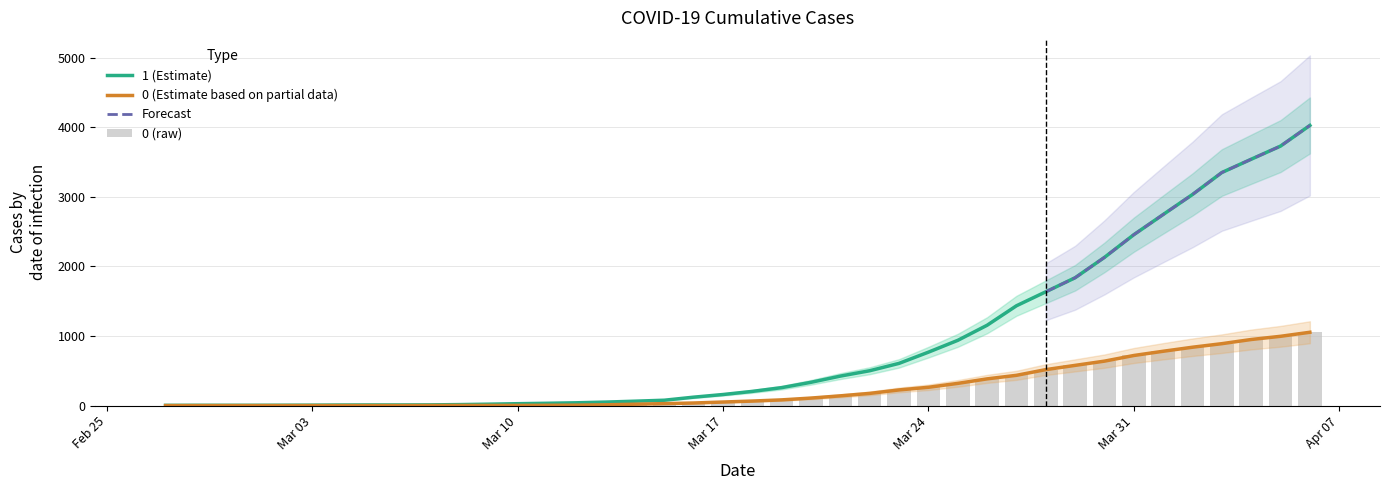

What is the difference between the 1 values at 2020-03-18 and 2020-03-25?

734